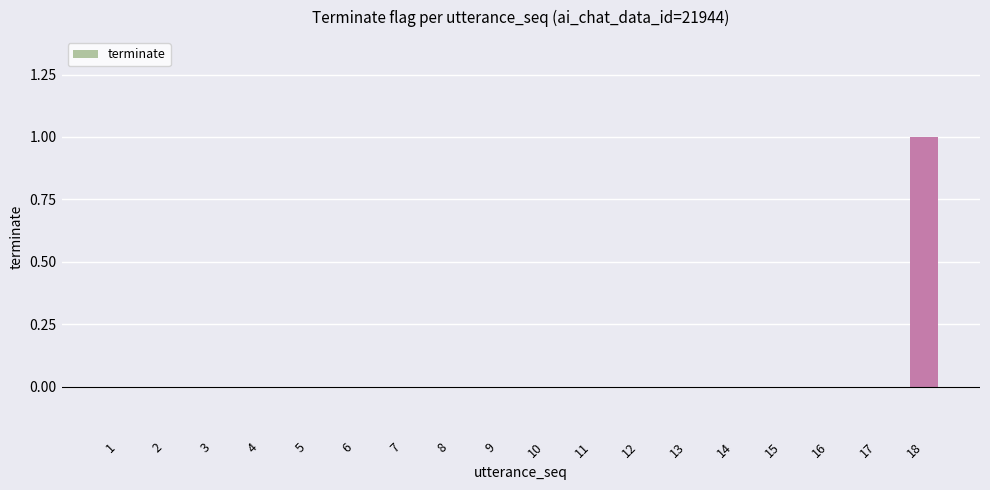

True or false: the data shows 0 at 9.

True